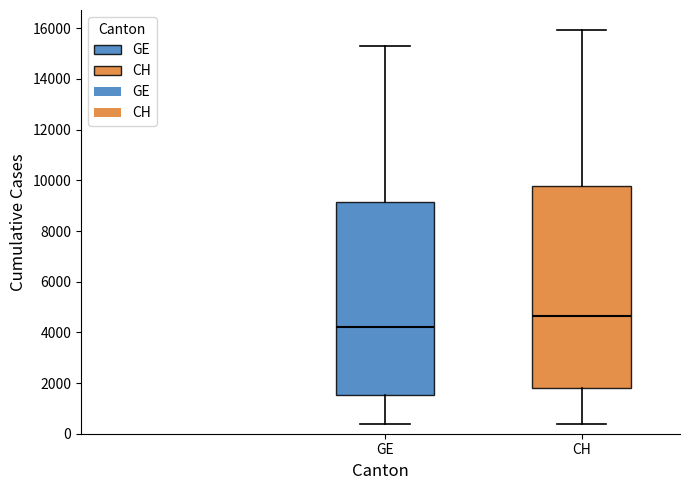

Which box is the tallest, from its lower edge to its upper edge?

CH